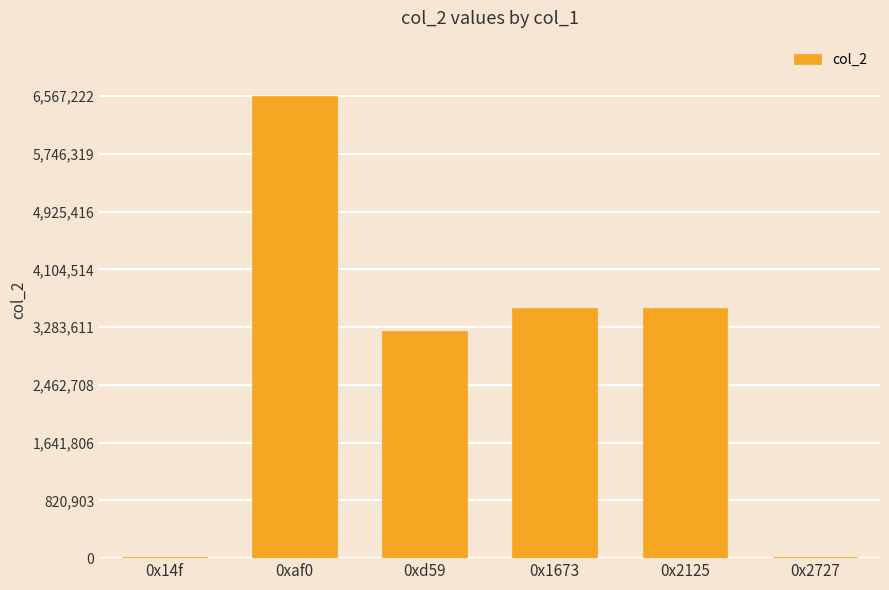

What is the sum of all values?

16926611